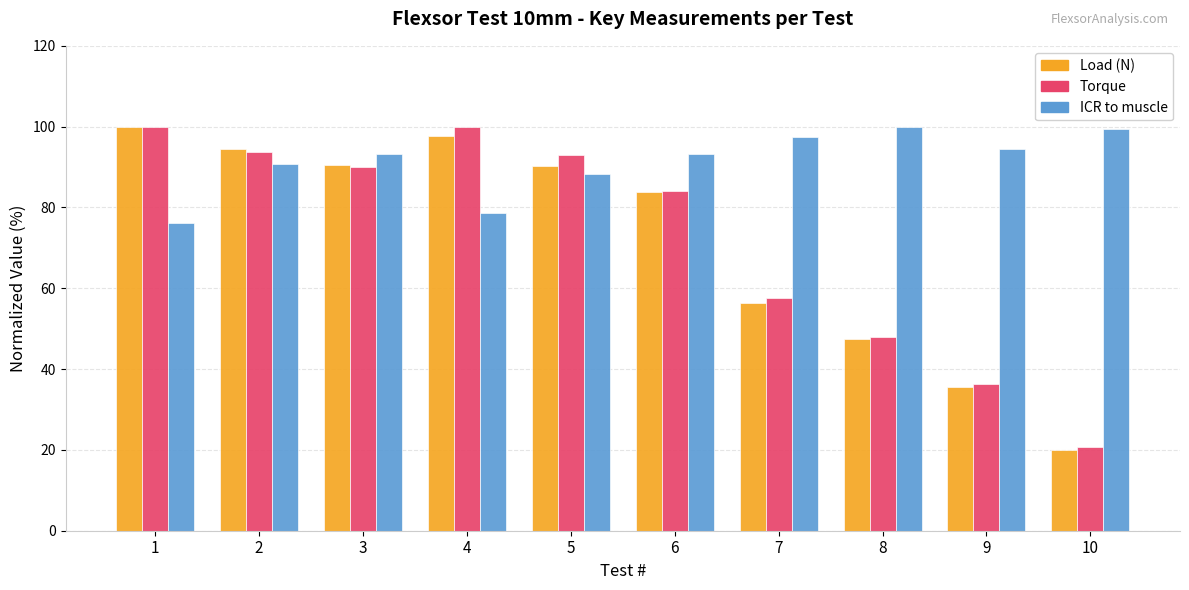

How many values in the Load (N) series are below 90?

5